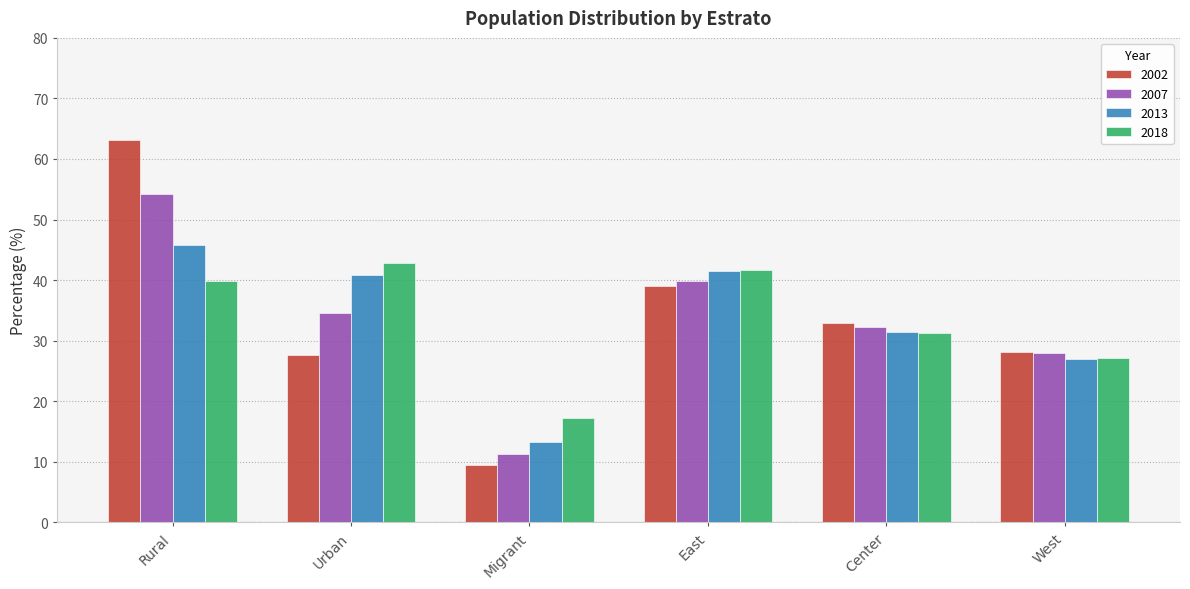

The 2007 series shows 18.3 at Migrant. True or false?

False